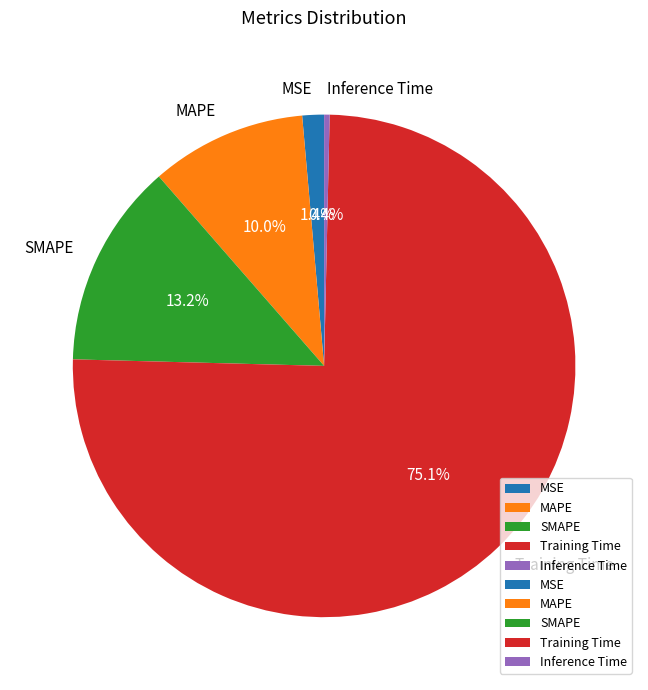

What is the largest slice in the pie chart?

Training Time